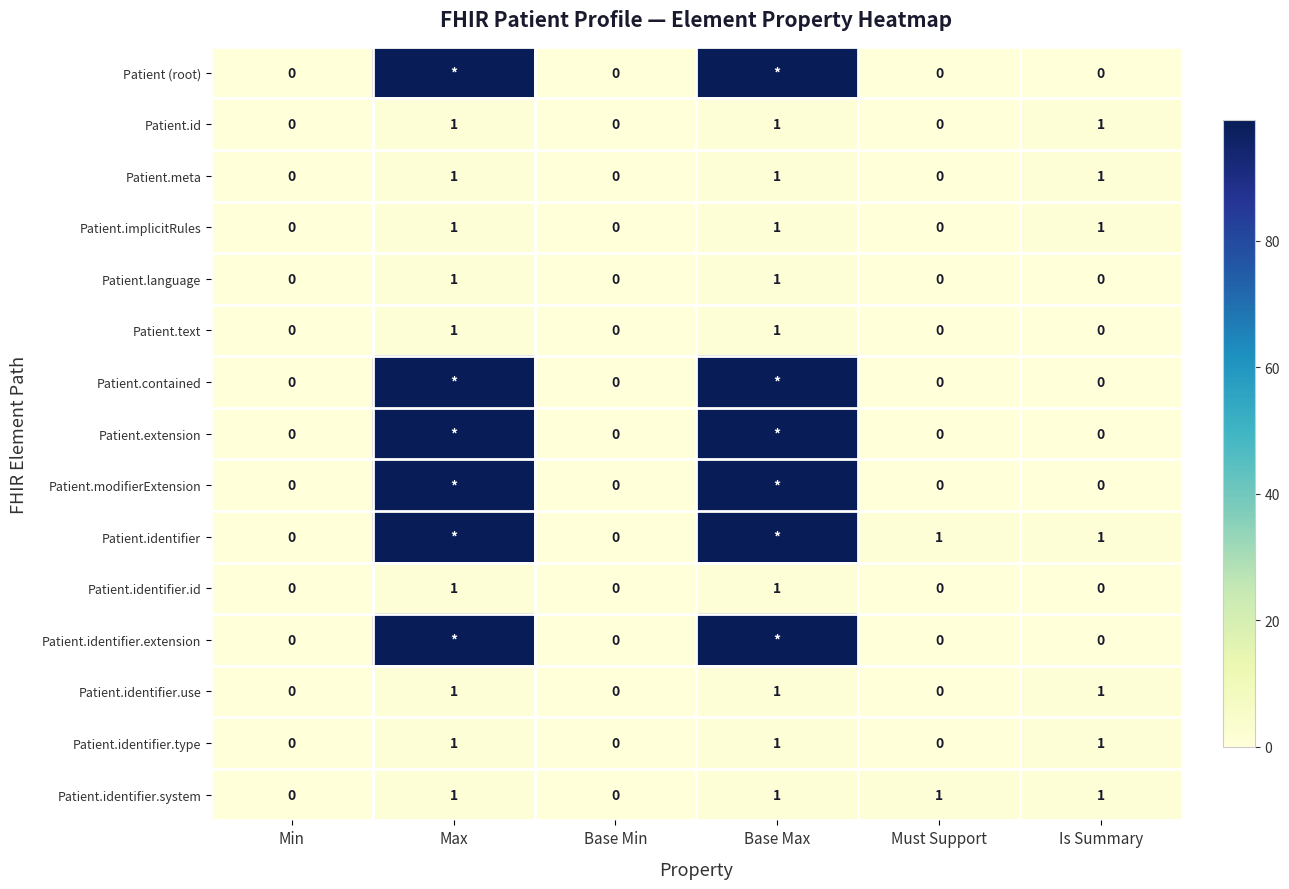

Is the value of Patient.extension at Base Min greater than the value of Patient.identifier at Is Summary?

No